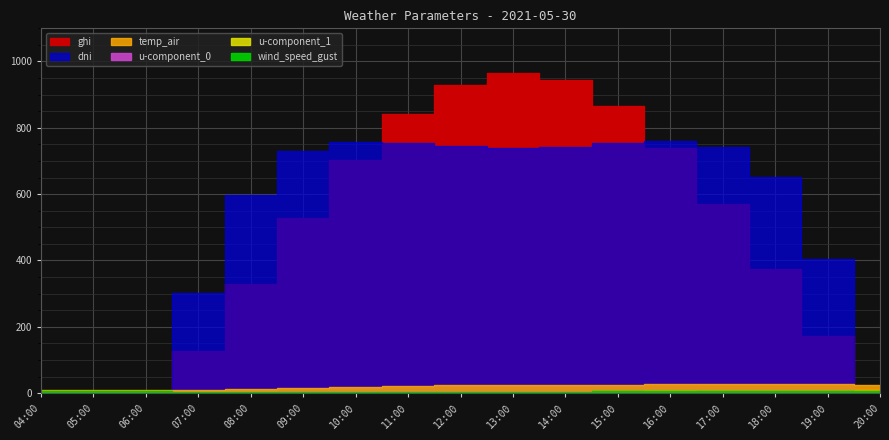

Where does the u-component_0 series first go above 2?

04:00